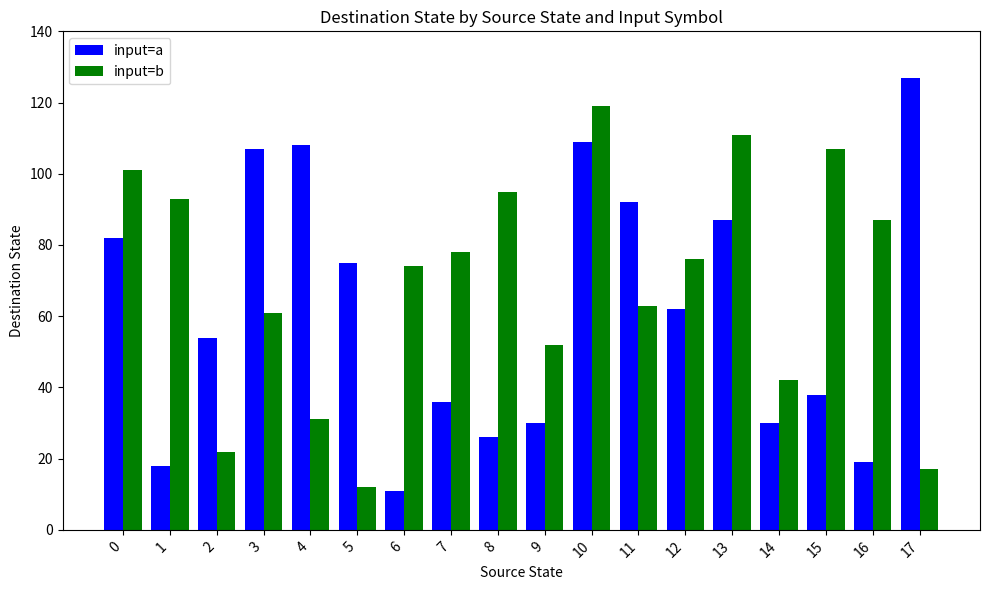

Does the chart contain stacked bars?

No